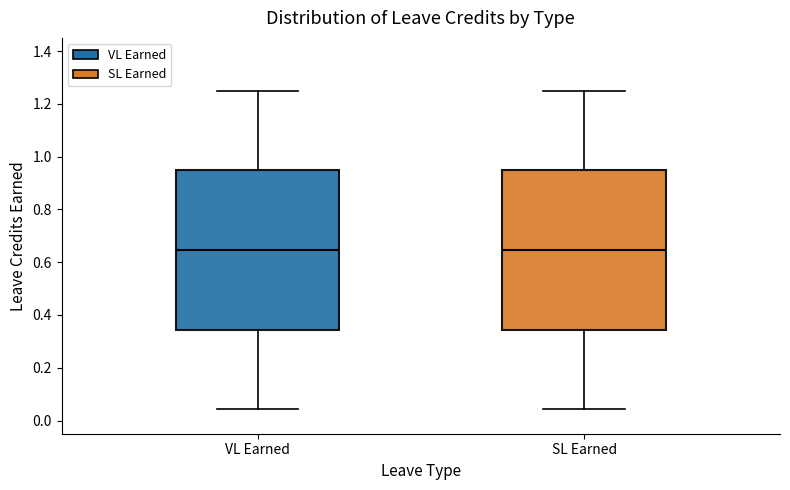

Reading left to right, transcribe this box plot: for each box, give where its median line is, the range the box spans, and where its two whiskers end, as read against the y-axis. The values are not printed on the chart, so give them approximately, as read against the axis.

VL Earned: median 0.64, box 0.34 to 0.94, whiskers 0.04 to 1.26
SL Earned: median 0.64, box 0.34 to 0.94, whiskers 0.04 to 1.26